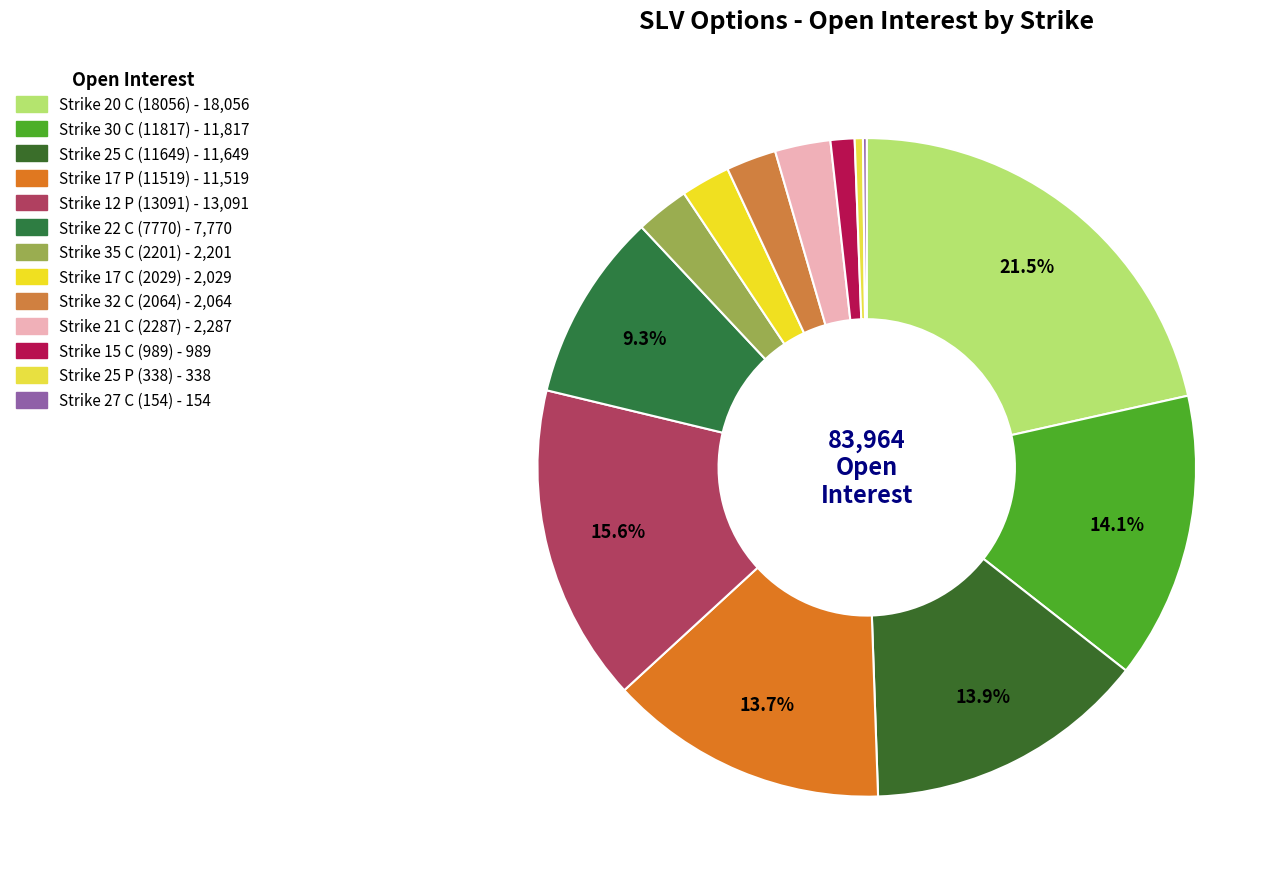

Is it true that Strike 20 C (18056) is 22% of the pie?

True